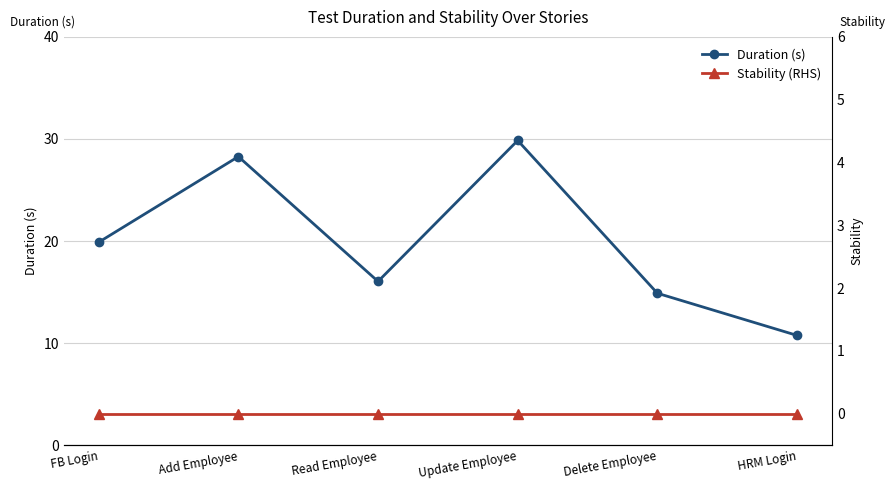

Rank the series by their maximum value, from highest to lowest.

Duration (s), Stability (RHS)